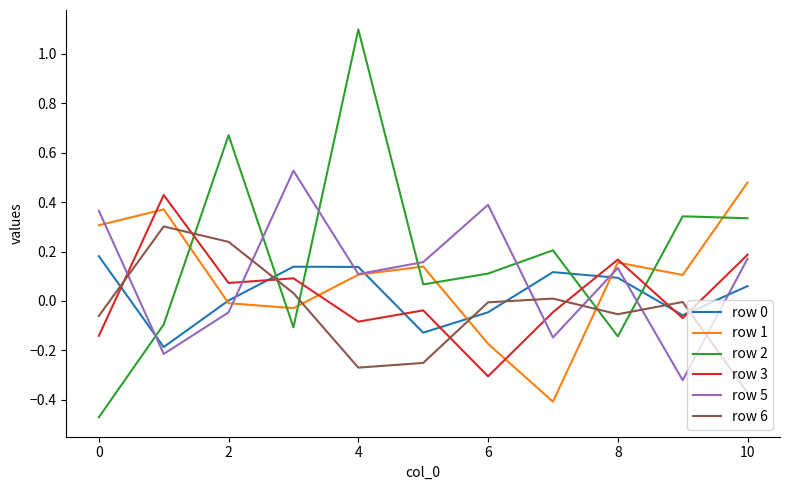

Which series has the largest total across all categories?

row 2